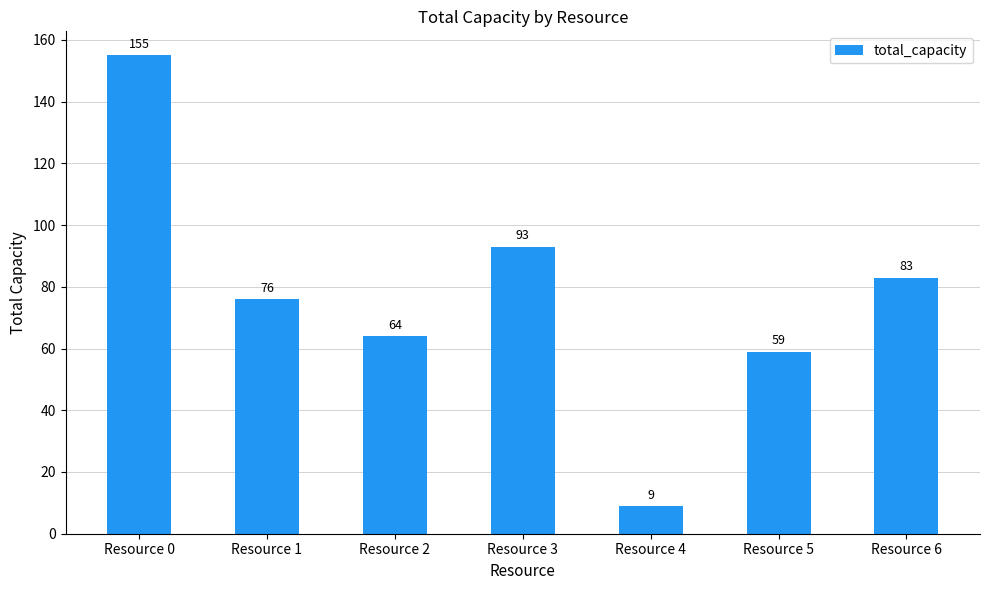

List the labels in order of value, largest first.

Resource 0, Resource 3, Resource 6, Resource 1, Resource 2, Resource 5, Resource 4